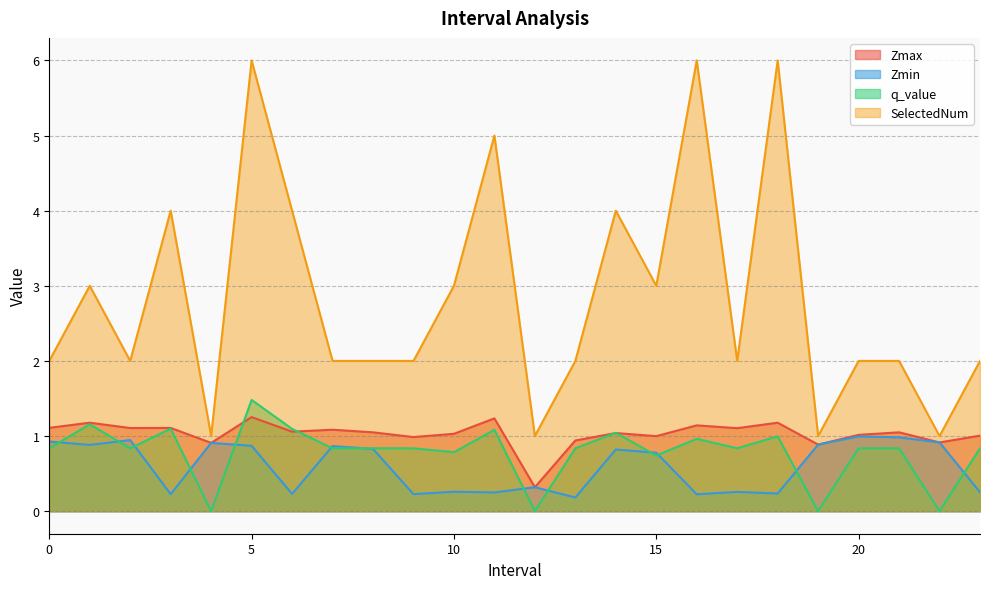

True or false: SelectedNum and q_value cross at least once.

False